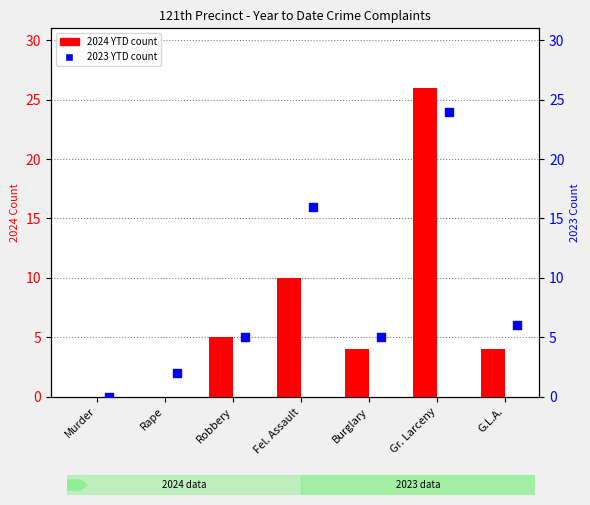

Which series has the largest Y range (max minus min)?

2024 YTD